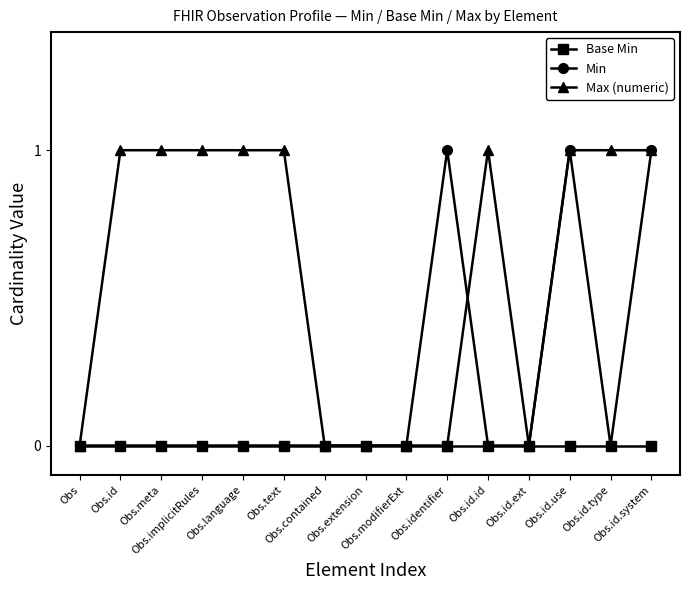

Which series has the largest total across all categories?

Max (numeric)